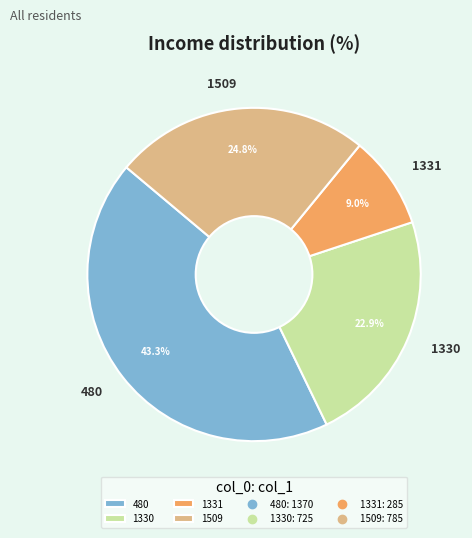

The 1509 slice represents 25% of the pie. True or false?

True